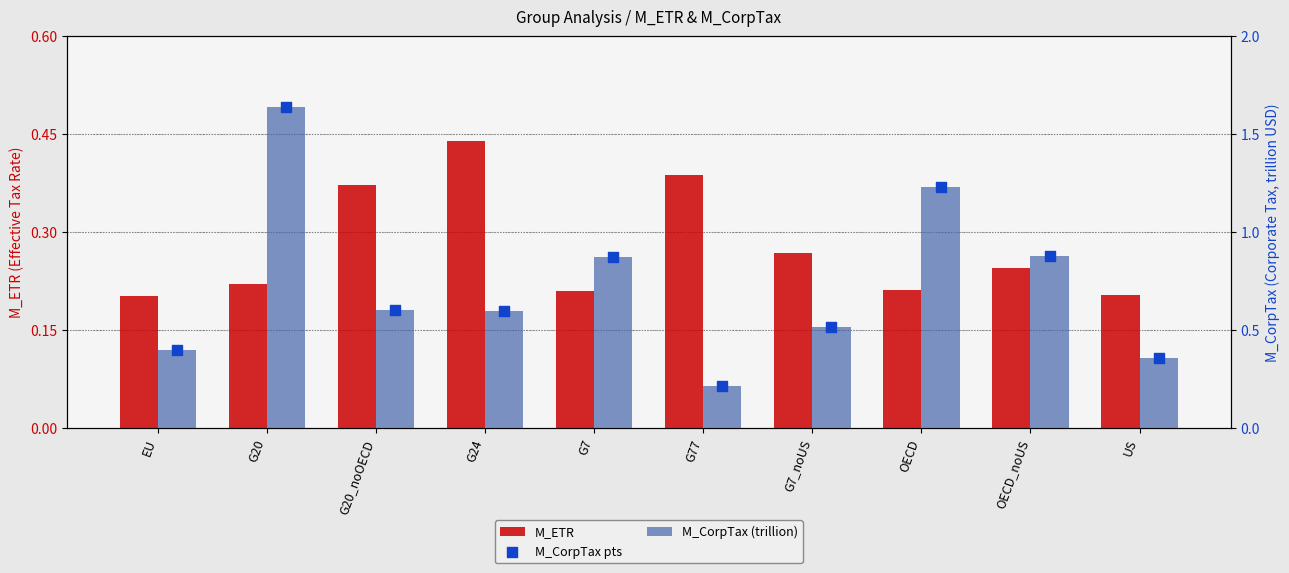

Which series has the largest total across all categories?

M_CorpTax (trillion)